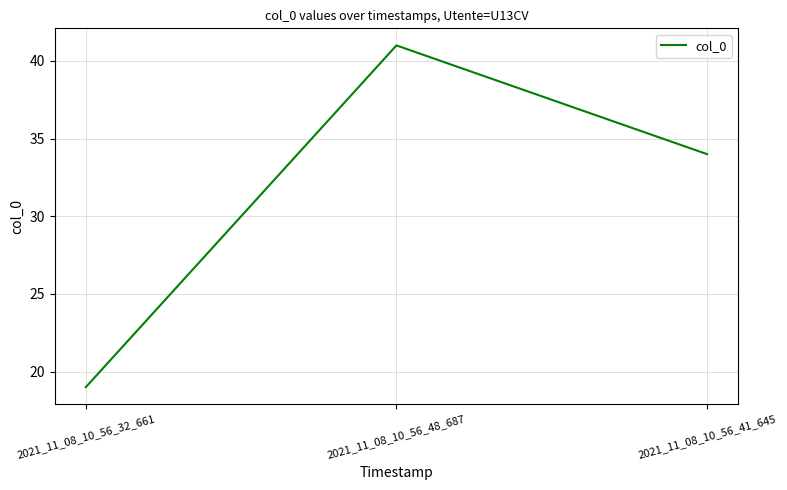

List the labels in order of value, largest first.

2021_11_08_10_56_48_687, 2021_11_08_10_56_41_645, 2021_11_08_10_56_32_661